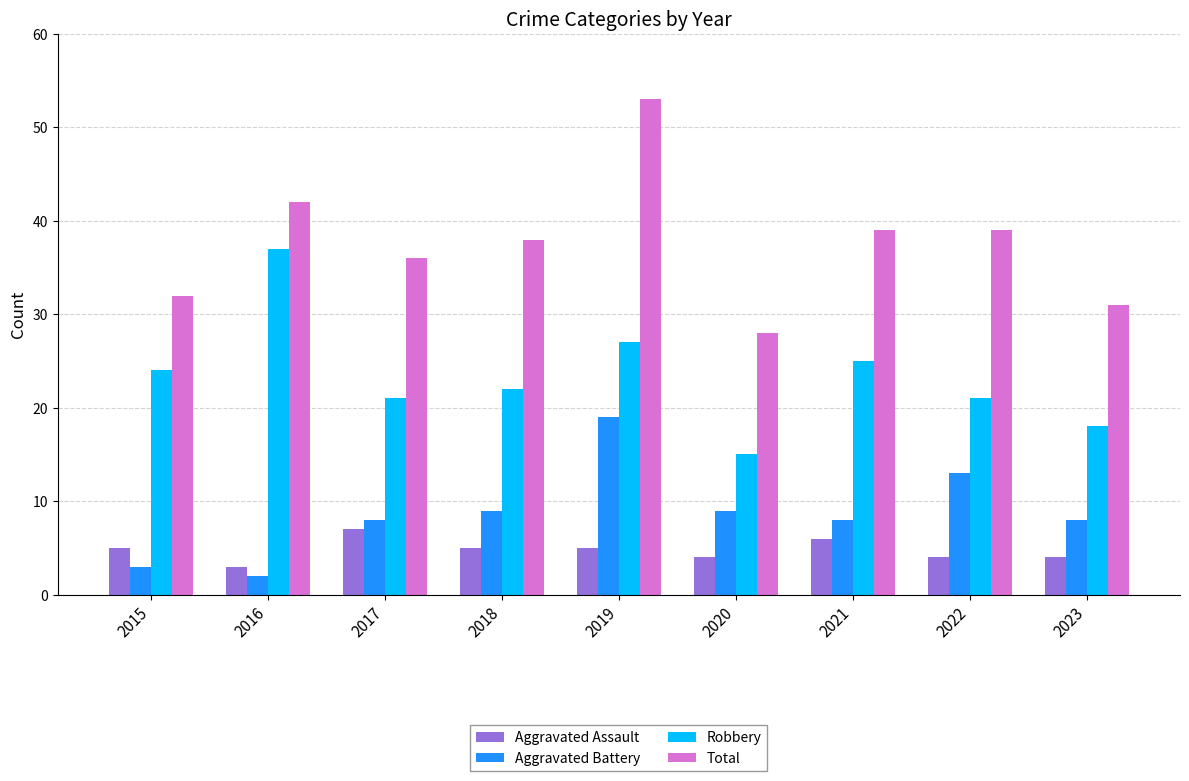

What is the difference between the maximum and minimum values in the Total series?

25